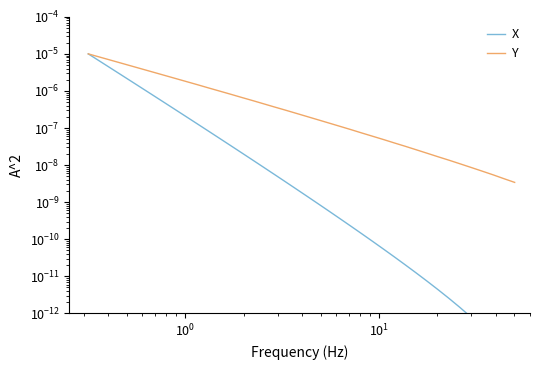

True or false: Y and X cross at least once.

False